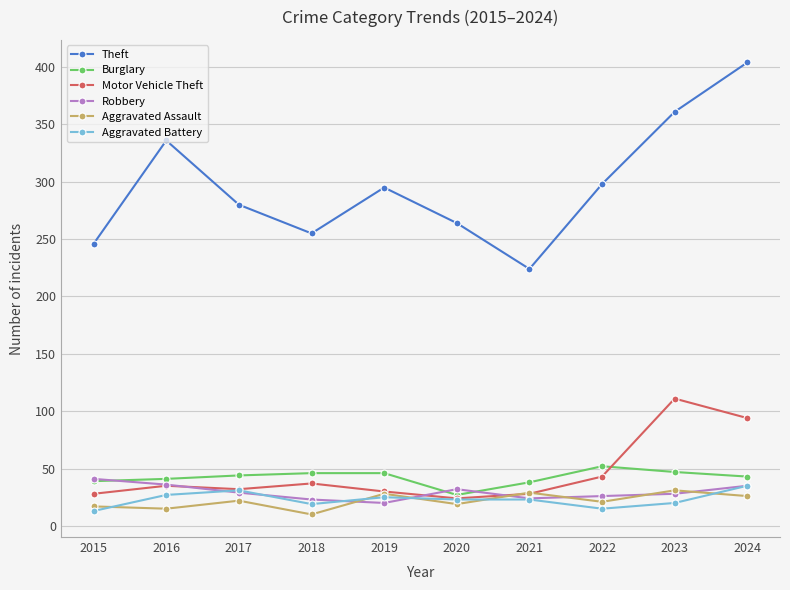

Does the chart have visible grid lines?

Yes